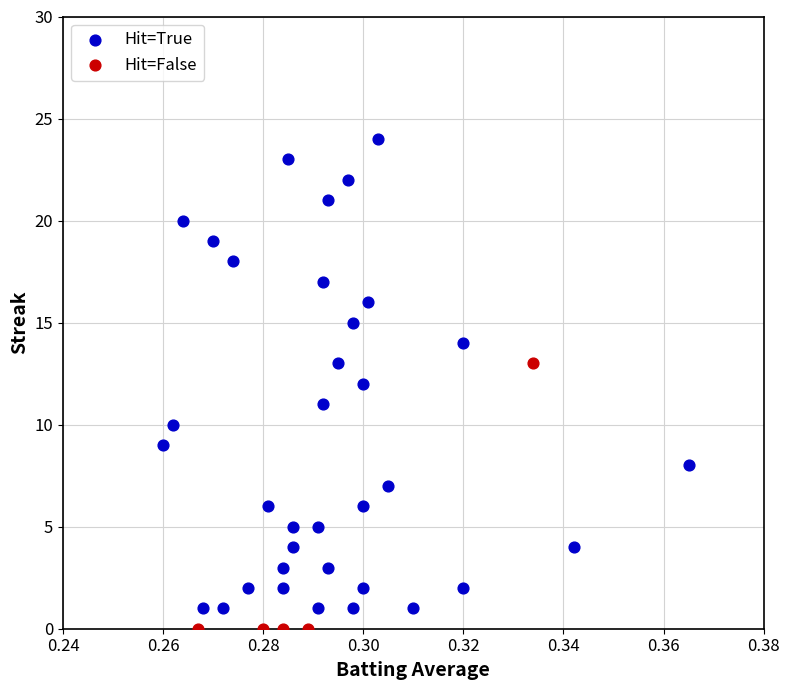

Which series reaches the minimum Y coordinate?

Hit=False